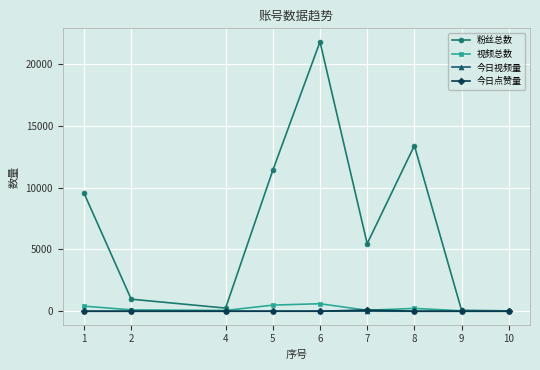

How many interior local peaks does the 粉丝总数 series have?

2